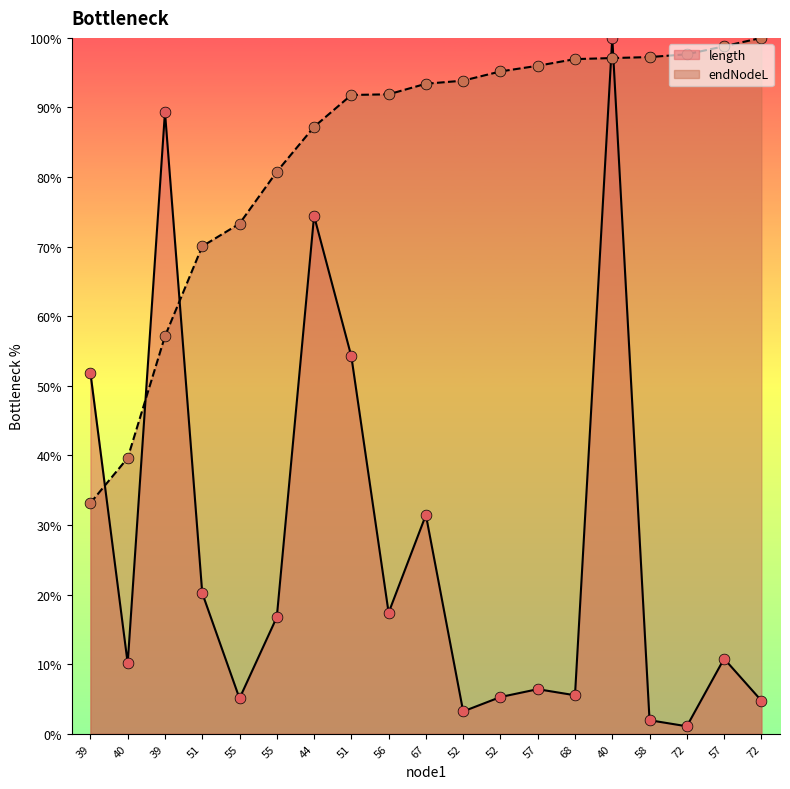

Which series has the largest Y range (max minus min)?

length